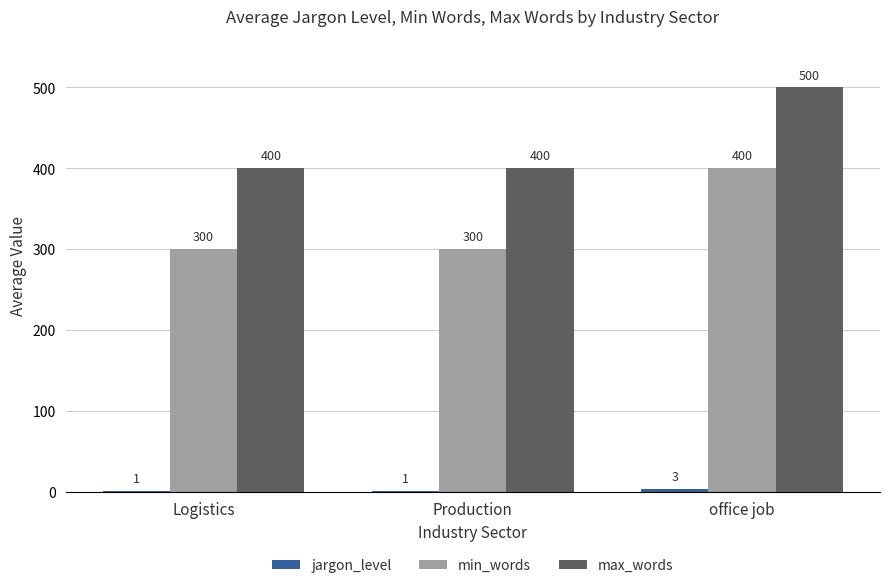

Are the bars horizontal?

No